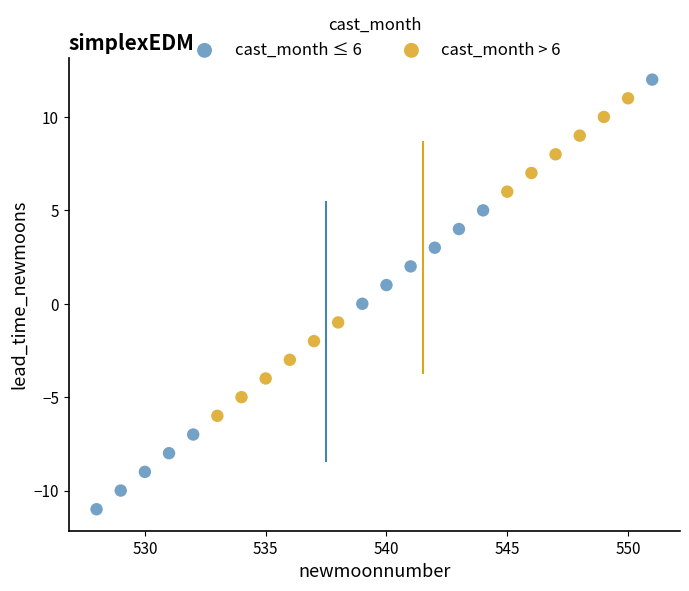

Which series contains the highest Y value?

cast_month ≤ 6